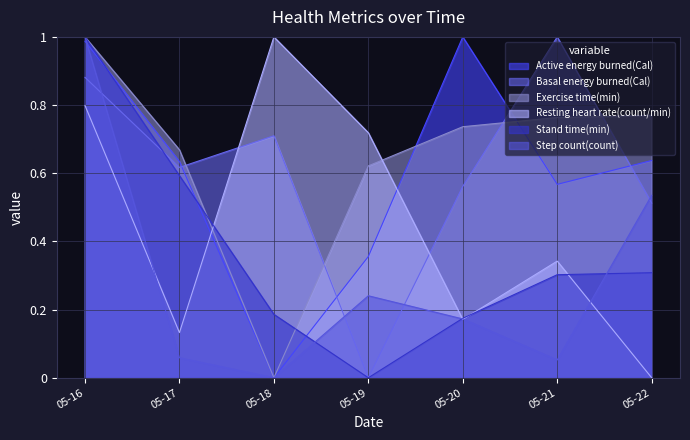

What is the value of the Step count(count) point at the 7th from the left?

0.5